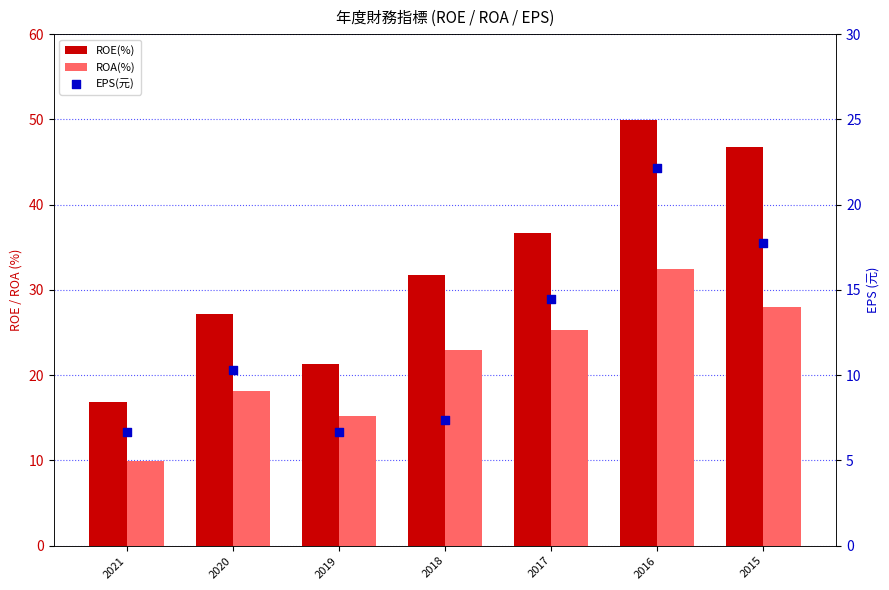

Which series has the widest spread of Y values?

ROE(%)